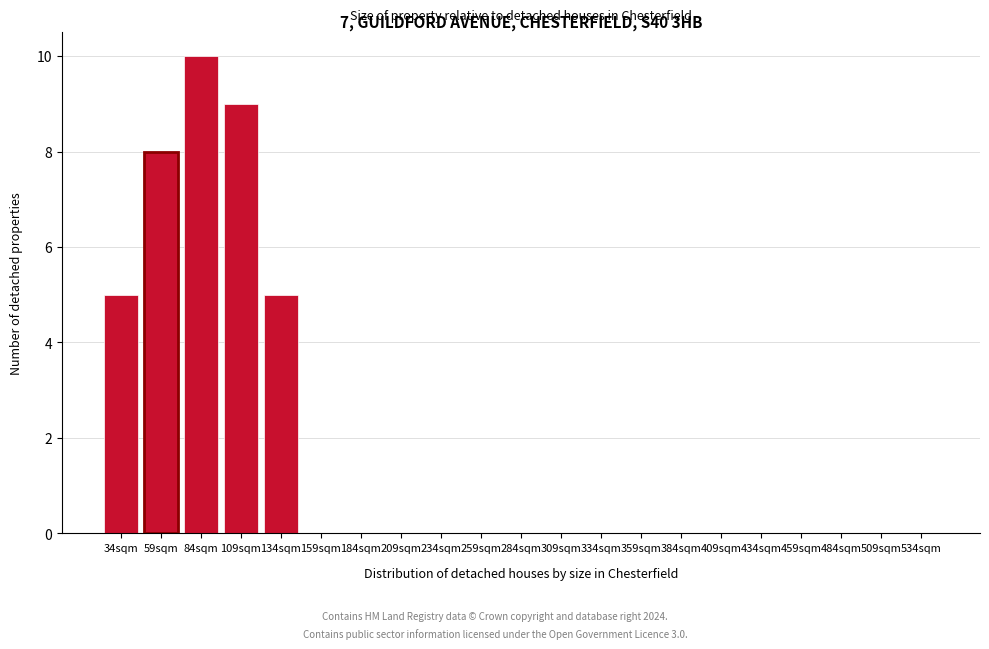

Reading left to right, extract all data points from this chart.

34sqm=5	59sqm=8	84sqm=10	109sqm=9	134sqm=5	159sqm=0	184sqm=0	209sqm=0	234sqm=0	259sqm=0	284sqm=0	309sqm=0	334sqm=0	359sqm=0	384sqm=0	409sqm=0	434sqm=0	459sqm=0	484sqm=0	509sqm=0	534sqm=0